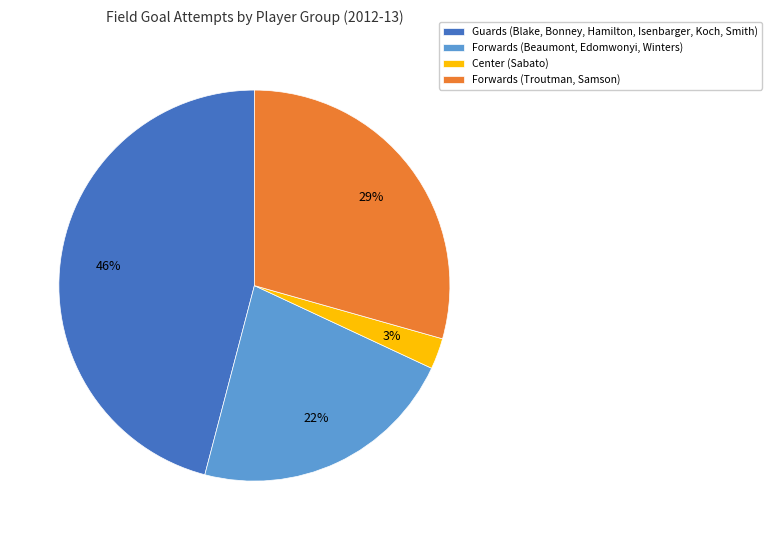

Between Forwards (Troutman, Samson) and Center (Sabato), which is larger?

Forwards (Troutman, Samson)